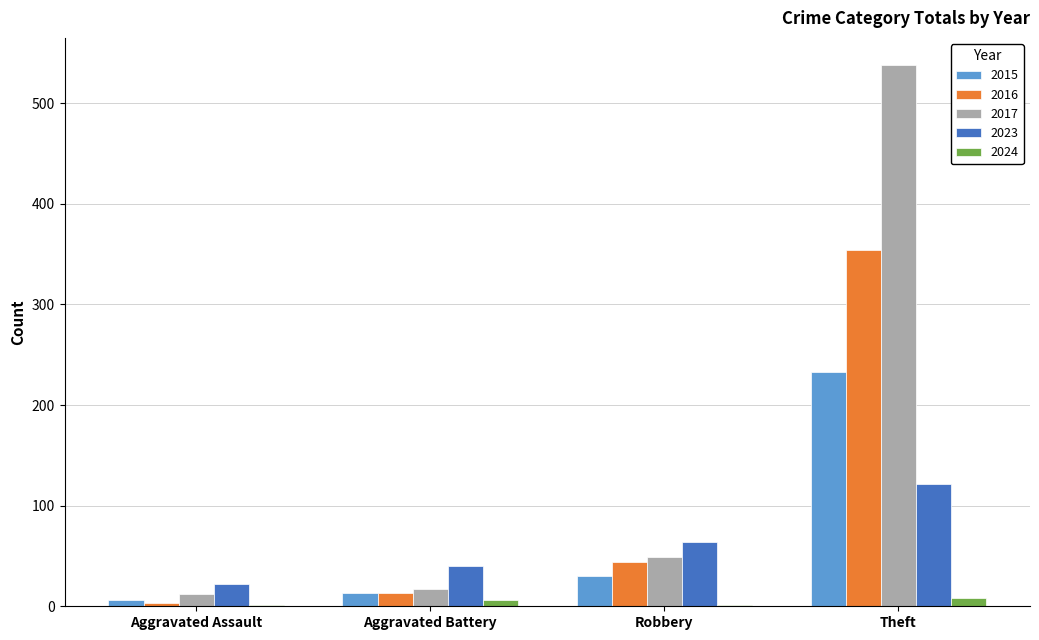

What are all the series names shown in the legend?

2015, 2016, 2017, 2023, 2024